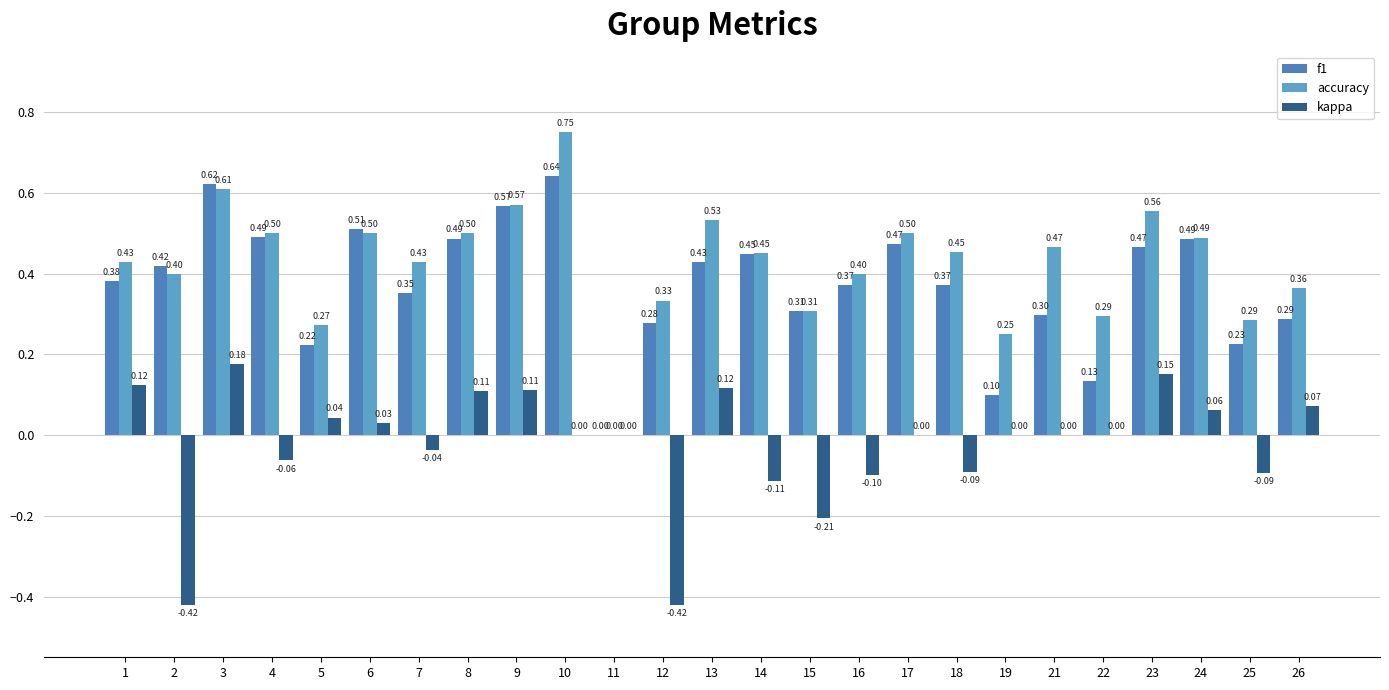

Where is kappa nearest to the value 0?

10